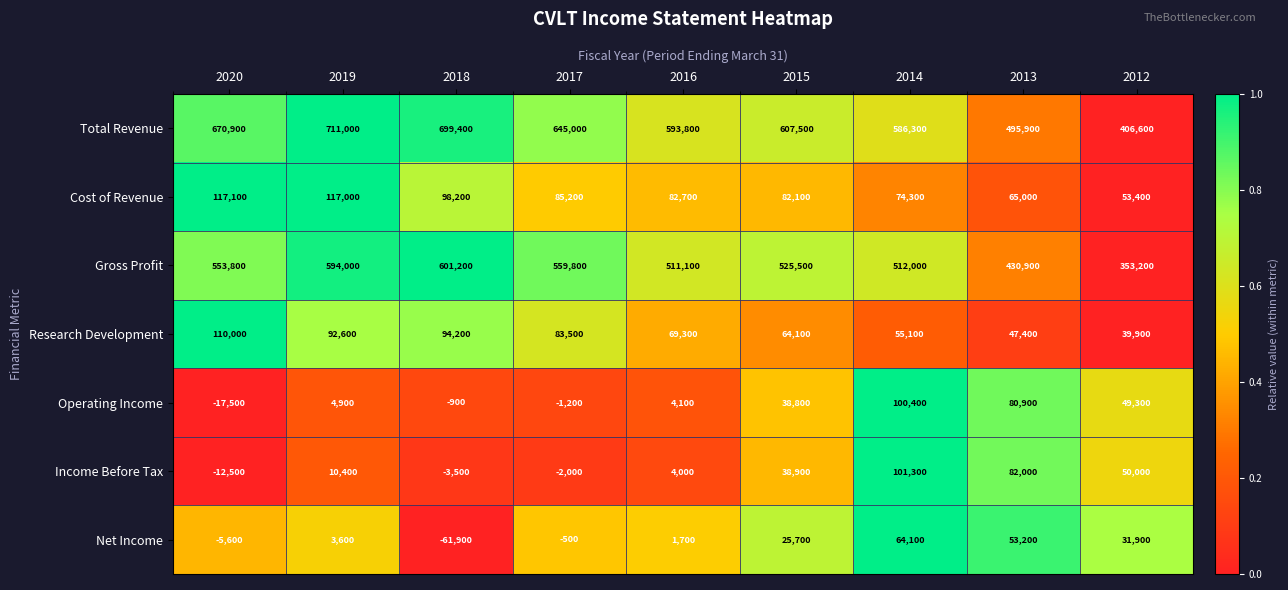

What is the difference between the maximum and minimum values in the Total Revenue series?

304400